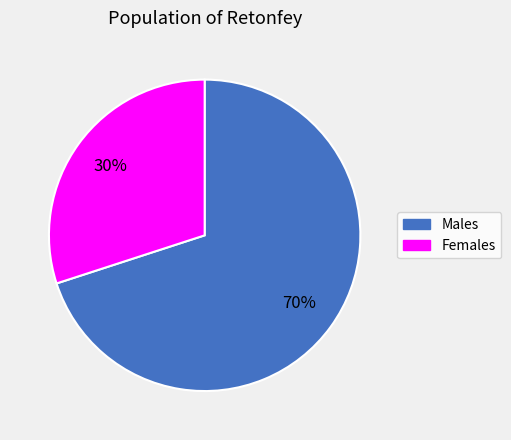

To the nearest percent, what is the difference between the largest and smallest slice percentages?

40%